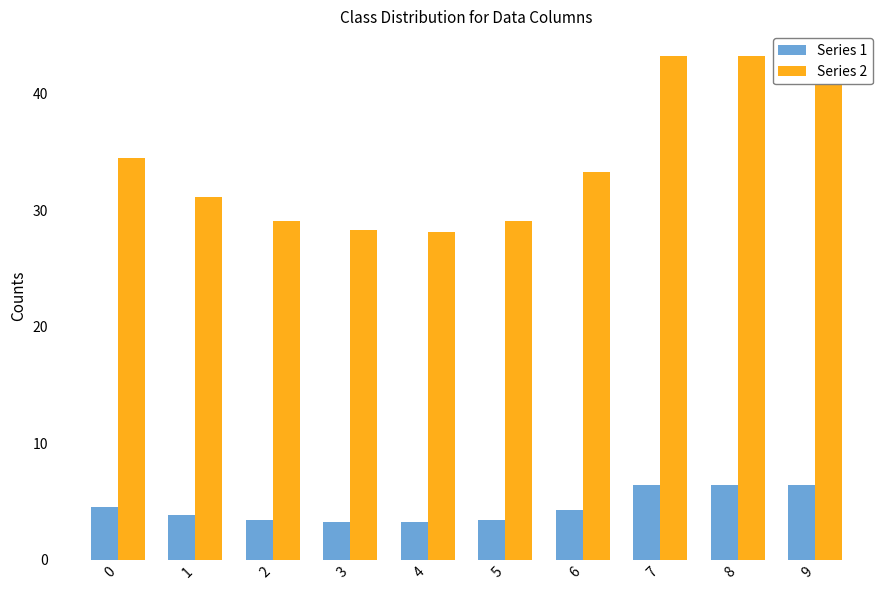

Which series has the largest total across all categories?

Series 2